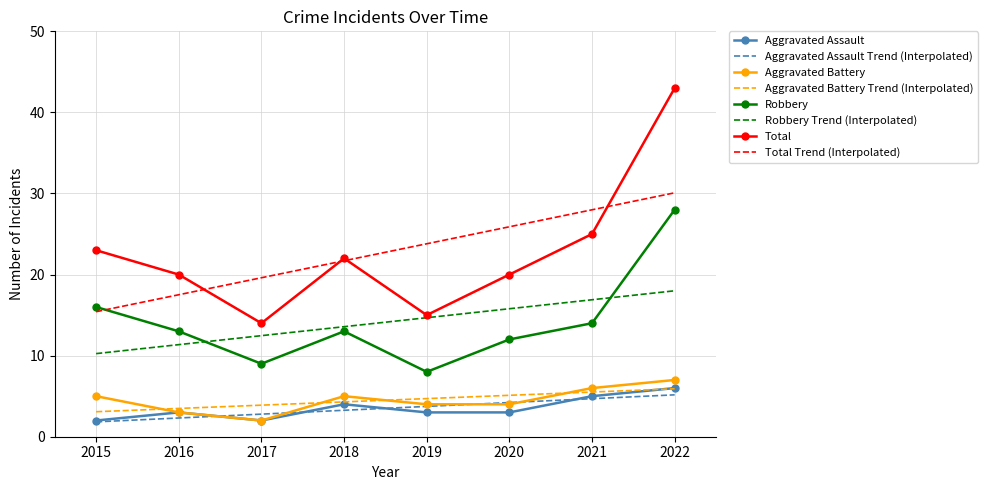

What is the approximate value of Aggravated Battery at 2021?

6.0